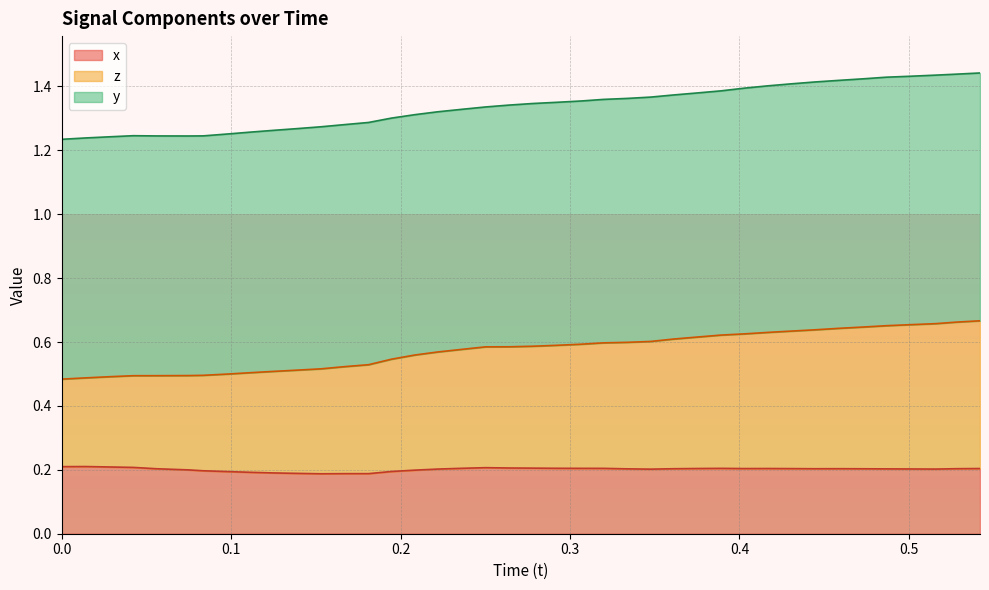

Is the value of x at 9 greater than the value of t at 23?

No